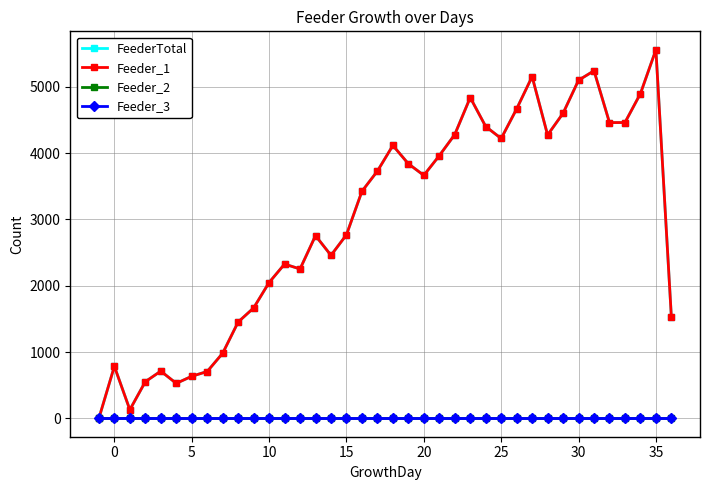

Is this an area chart (filled region under the line)?

No